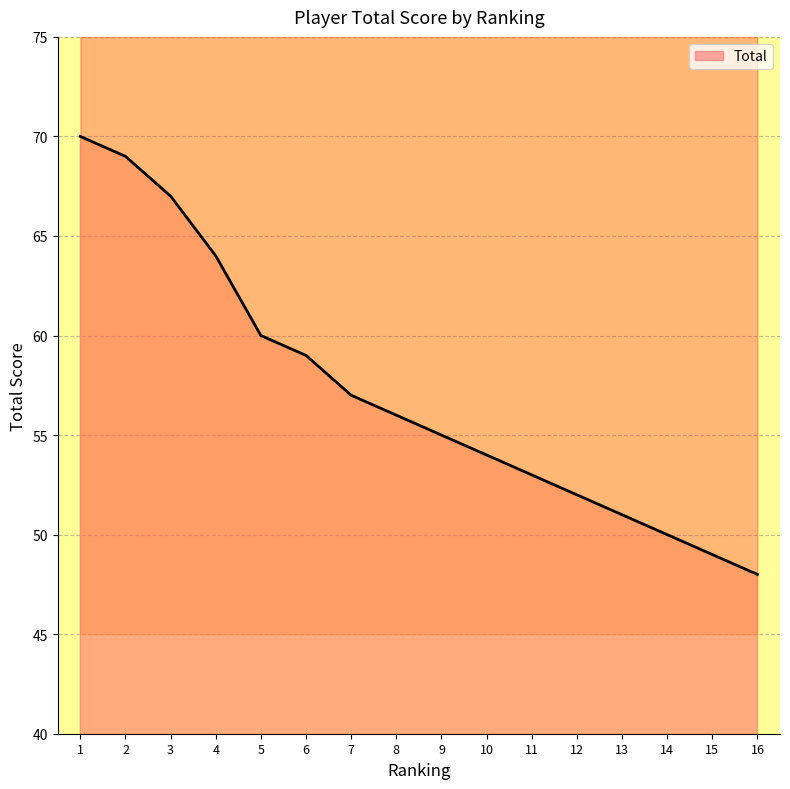

What is the difference between the maximum and second lowest values?

21